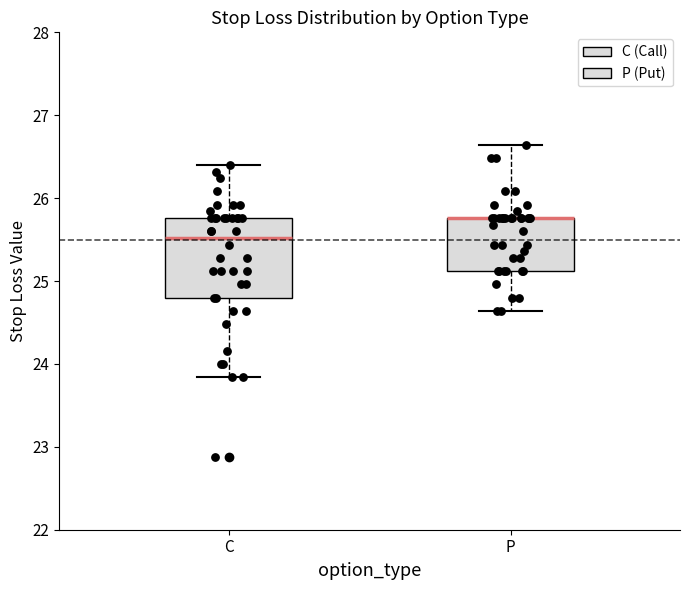

Reading left to right, transcribe this box plot: for each box, give where its median line is, the range the box spans, and where its two whiskers end, as read against the y-axis. The values are not printed on the chart, so give them approximately, as read against the axis.

C: median 25.5, box 24.8 to 25.8, whiskers 23.8 to 26.4
P: median 25.8 (drawn on the box's upper edge), box 25.1 to 25.8, whiskers 24.6 to 26.6